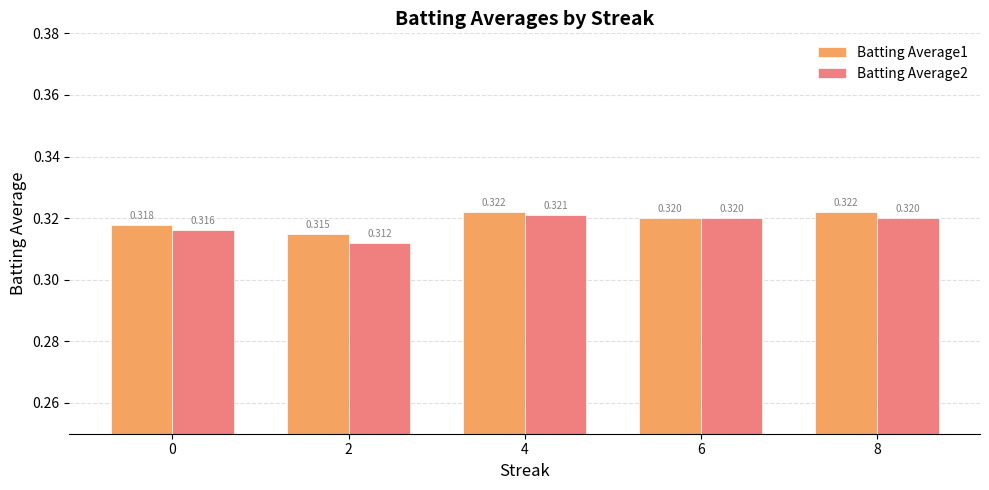

Which series has the widest spread of values?

Batting Average2